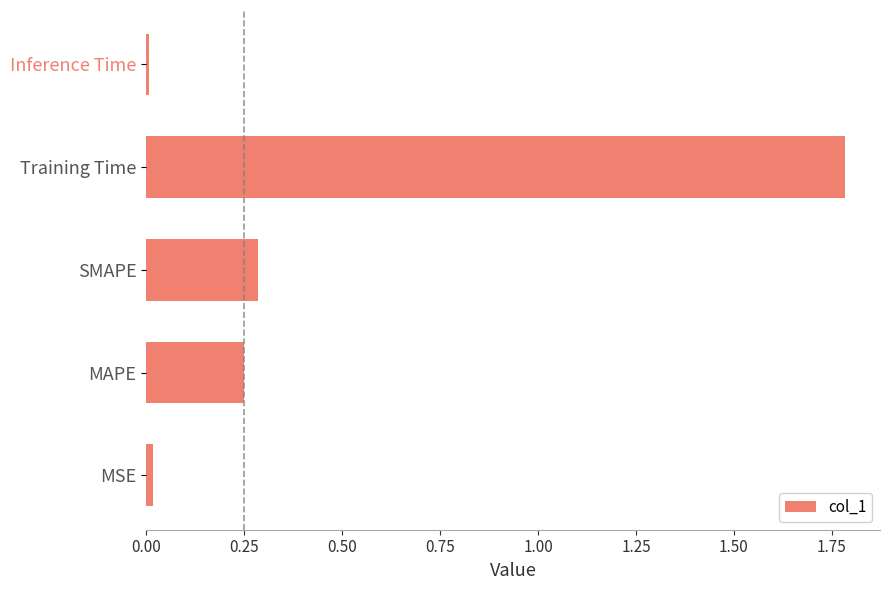

True or false: the data shows 0.0 at Inference Time.

True